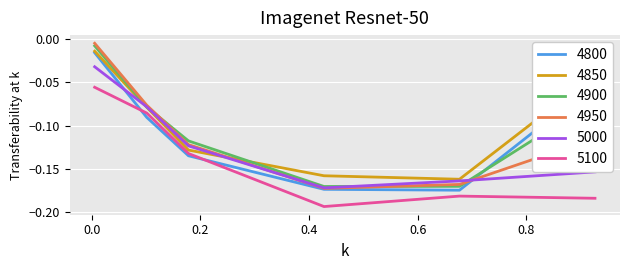

Does the chart have visible grid lines?

Yes